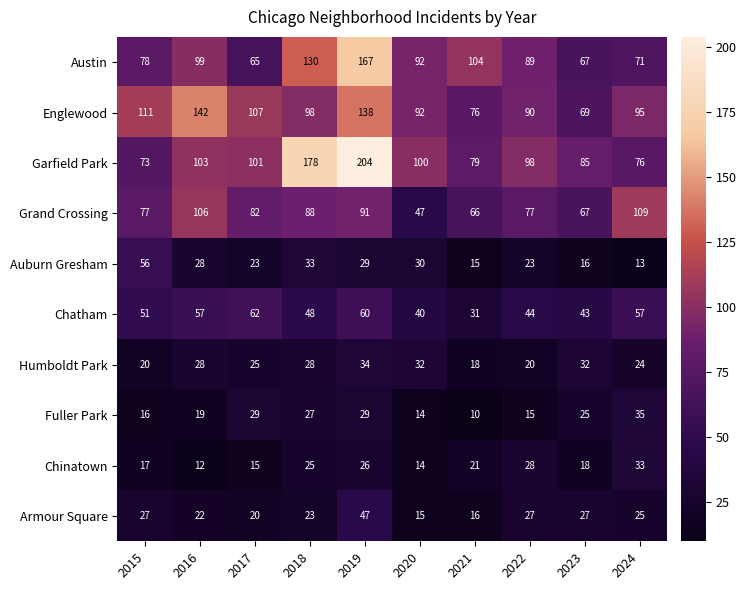

Is it true that Englewood equals 111 at 2015?

True